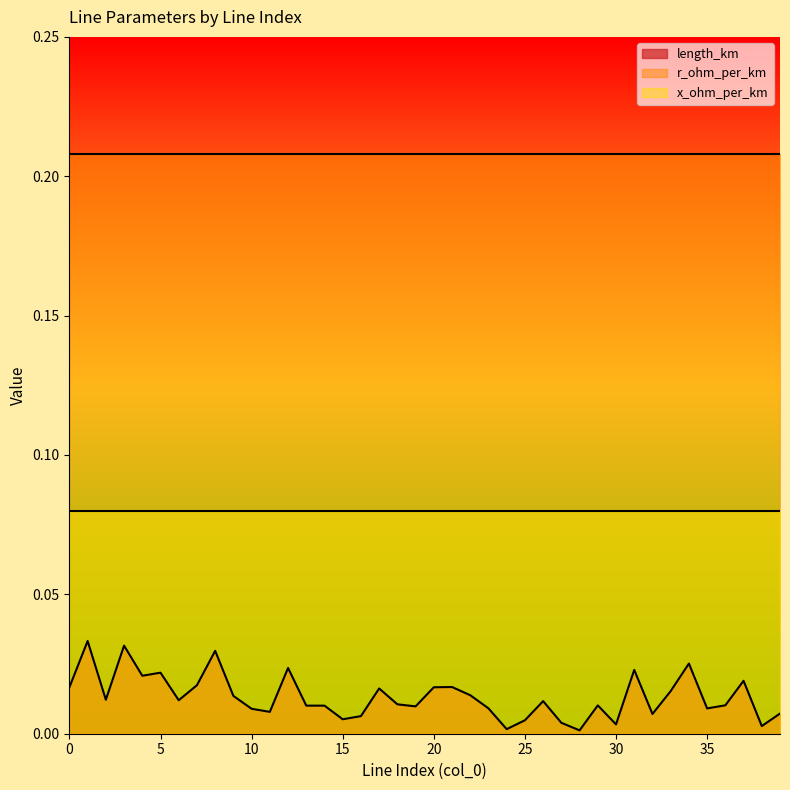

Read the x_ohm_per_km value at 16.

0.1